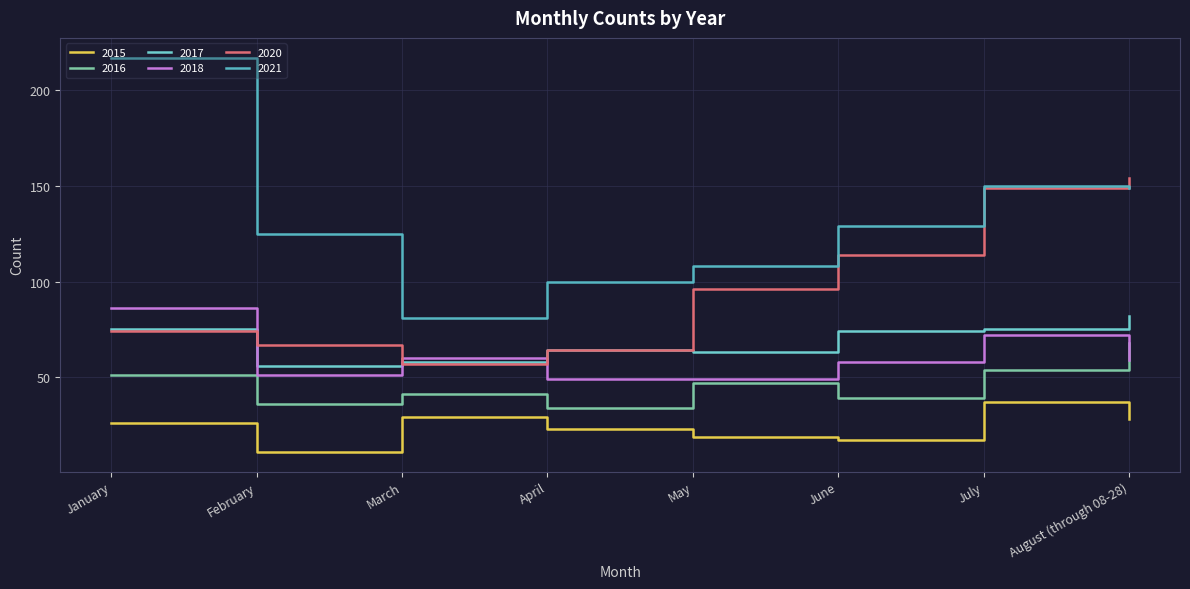

At which category is the sum across all series the highest?

August (through 08-28)